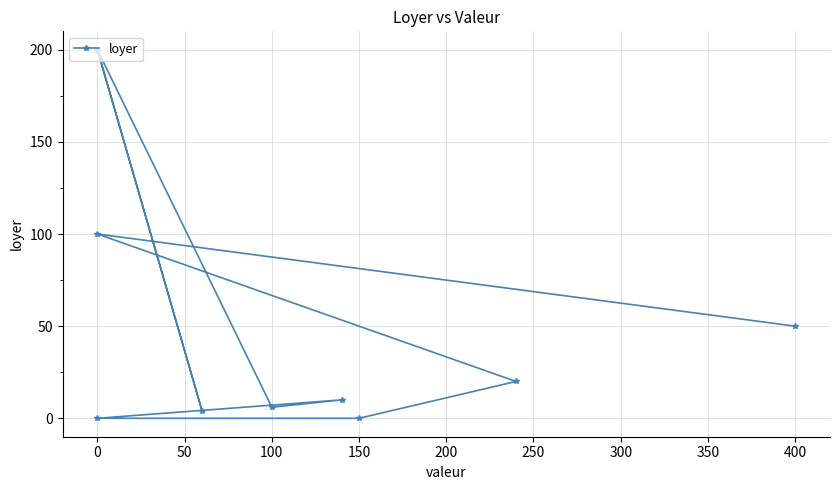

What position from the right is 200?

5